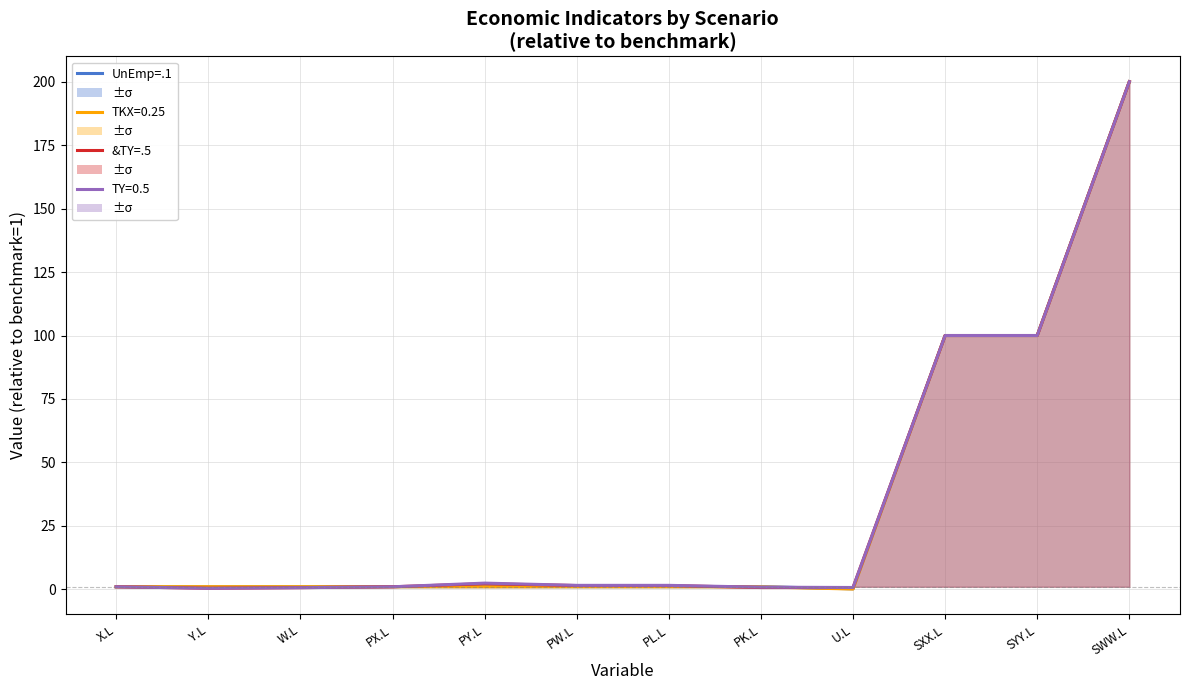

True or false: &TY=.5 has a value of 2.6 at PL.L.

False